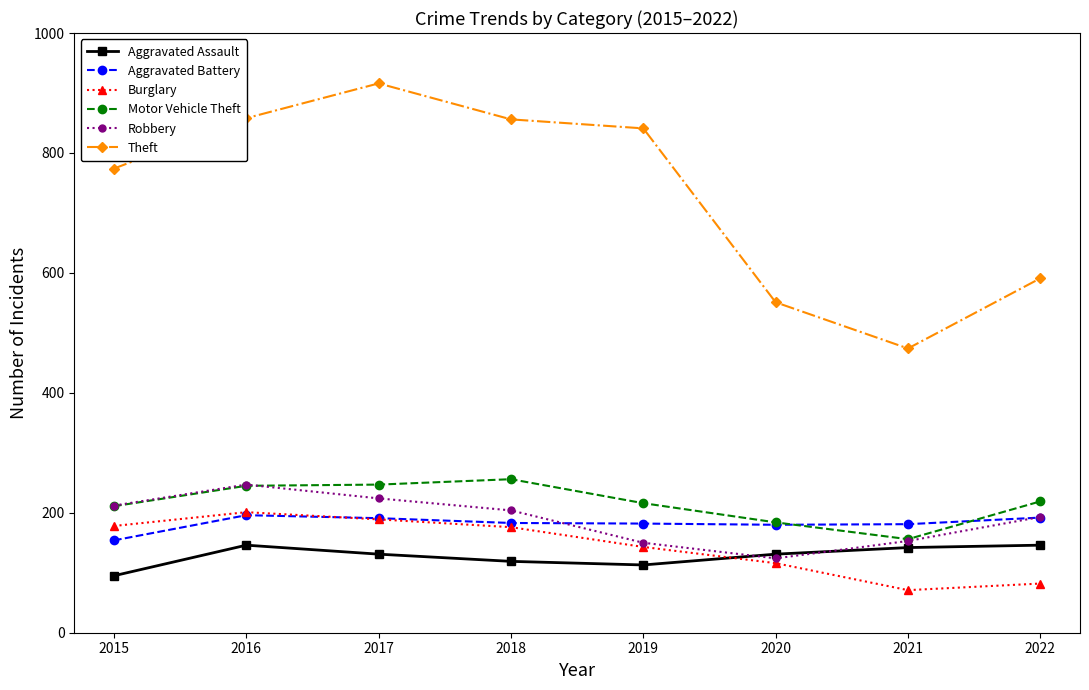

Which series ends up on top after the final intersection of Motor Vehicle Theft and Robbery?

Motor Vehicle Theft